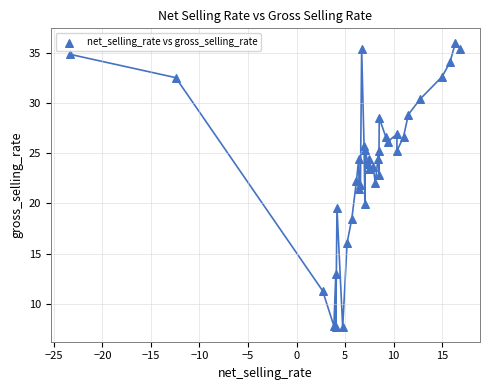

What Y value in the scatter plot is closest to 21?

21.4